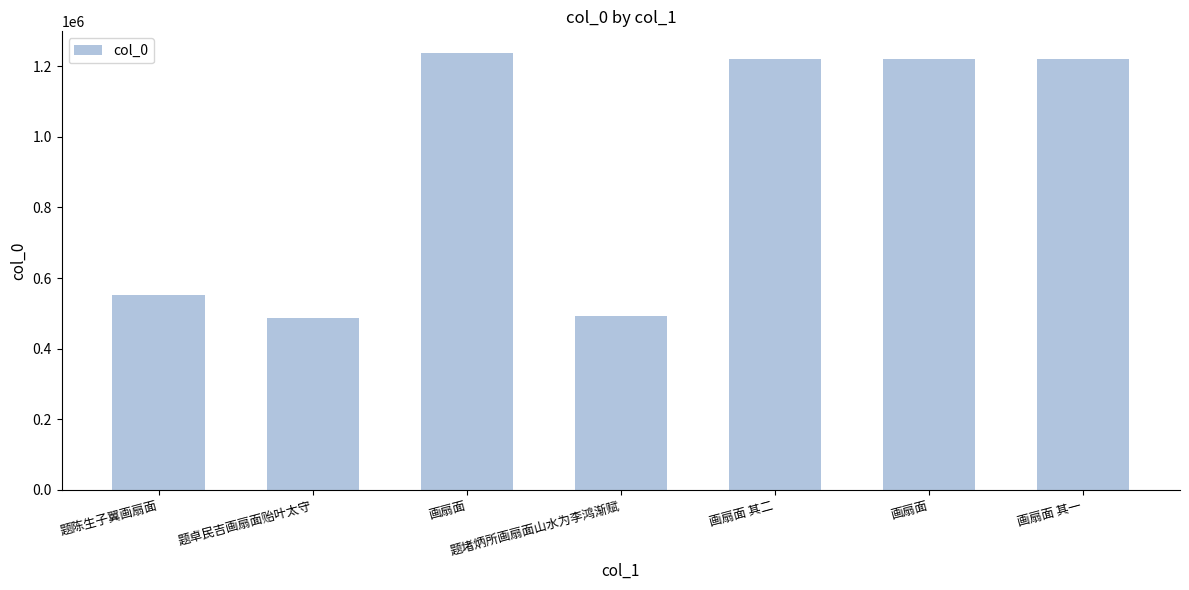

Rank the categories by value from lowest to highest.

题卓民吉画扇面贻叶太守, 题堵炳所画扇面山水为李鸿渐赋, 题陈生子翼画扇面, 画扇面, 画扇面 其一, 画扇面 其二, 画扇面